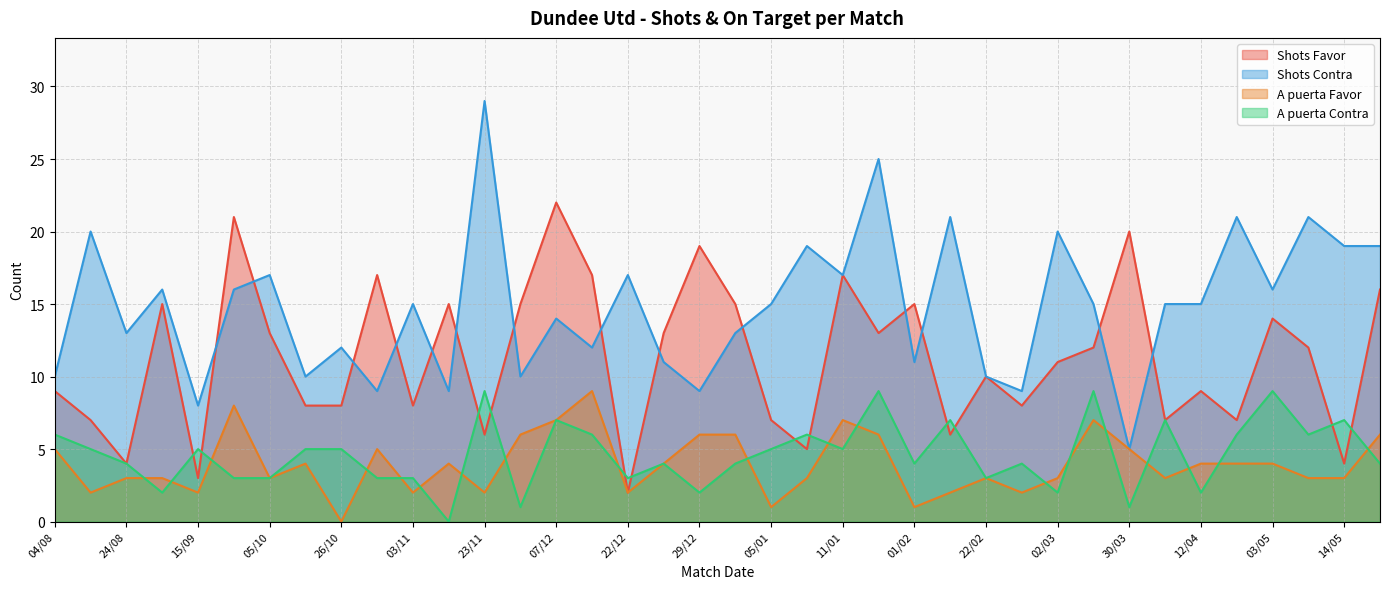

Reading right to left, extract all data points from this chart.

Shots Favor: 17/05=16	14/05=4	10/05=12	03/05=14	26/04=7	12/04=9	06/04=7	30/03=20	16/03=12	02/03=11	26/02=8	22/02=10	15/02=6	01/02=15	26/01=13	11/01=17	08/01=5	05/01=7	02/01=15	29/12=19	26/12=13	22/12=2	14/12=17	07/12=22	30/11=15	23/11=6	09/11=15	03/11=8	30/10=17	26/10=8	19/10=8	05/10=13	28/09=21	15/09=3	01/09=15	24/08=4	10/08=7	04/08=9
Shots Contra: 17/05=19	14/05=19	10/05=21	03/05=16	26/04=21	12/04=15	06/04=15	30/03=5	16/03=15	02/03=20	26/02=9	22/02=10	15/02=21	01/02=11	26/01=25	11/01=17	08/01=19	05/01=15	02/01=13	29/12=9	26/12=11	22/12=17	14/12=12	07/12=14	30/11=10	23/11=29	09/11=9	03/11=15	30/10=9	26/10=12	19/10=10	05/10=17	28/09=16	15/09=8	01/09=16	24/08=13	10/08=20	04/08=10
A puerta Favor: 17/05=6	14/05=3	10/05=3	03/05=4	26/04=4	12/04=4	06/04=3	30/03=5	16/03=7	02/03=3	26/02=2	22/02=3	15/02=2	01/02=1	26/01=6	11/01=7	08/01=3	05/01=1	02/01=6	29/12=6	26/12=4	22/12=2	14/12=9	07/12=7	30/11=6	23/11=2	09/11=4	03/11=2	30/10=5	26/10=0	19/10=4	05/10=3	28/09=8	15/09=2	01/09=3	24/08=3	10/08=2	04/08=5
A puerta Contra: 17/05=4	14/05=7	10/05=6	03/05=9	26/04=6	12/04=2	06/04=7	30/03=1	16/03=9	02/03=2	26/02=4	22/02=3	15/02=7	01/02=4	26/01=9	11/01=5	08/01=6	05/01=5	02/01=4	29/12=2	26/12=4	22/12=3	14/12=6	07/12=7	30/11=1	23/11=9	09/11=0	03/11=3	30/10=3	26/10=5	19/10=5	05/10=3	28/09=3	15/09=5	01/09=2	24/08=4	10/08=5	04/08=6